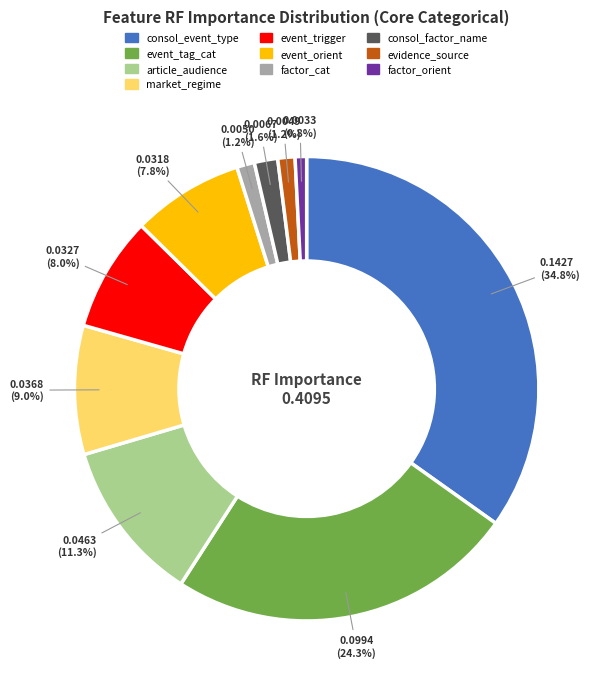

What is the largest slice in the pie chart?

consol_event_type